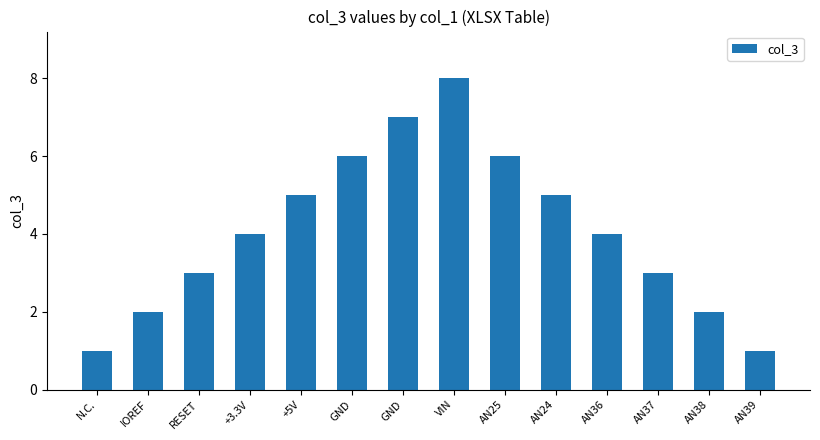

Count the number of categories in the chart.

14